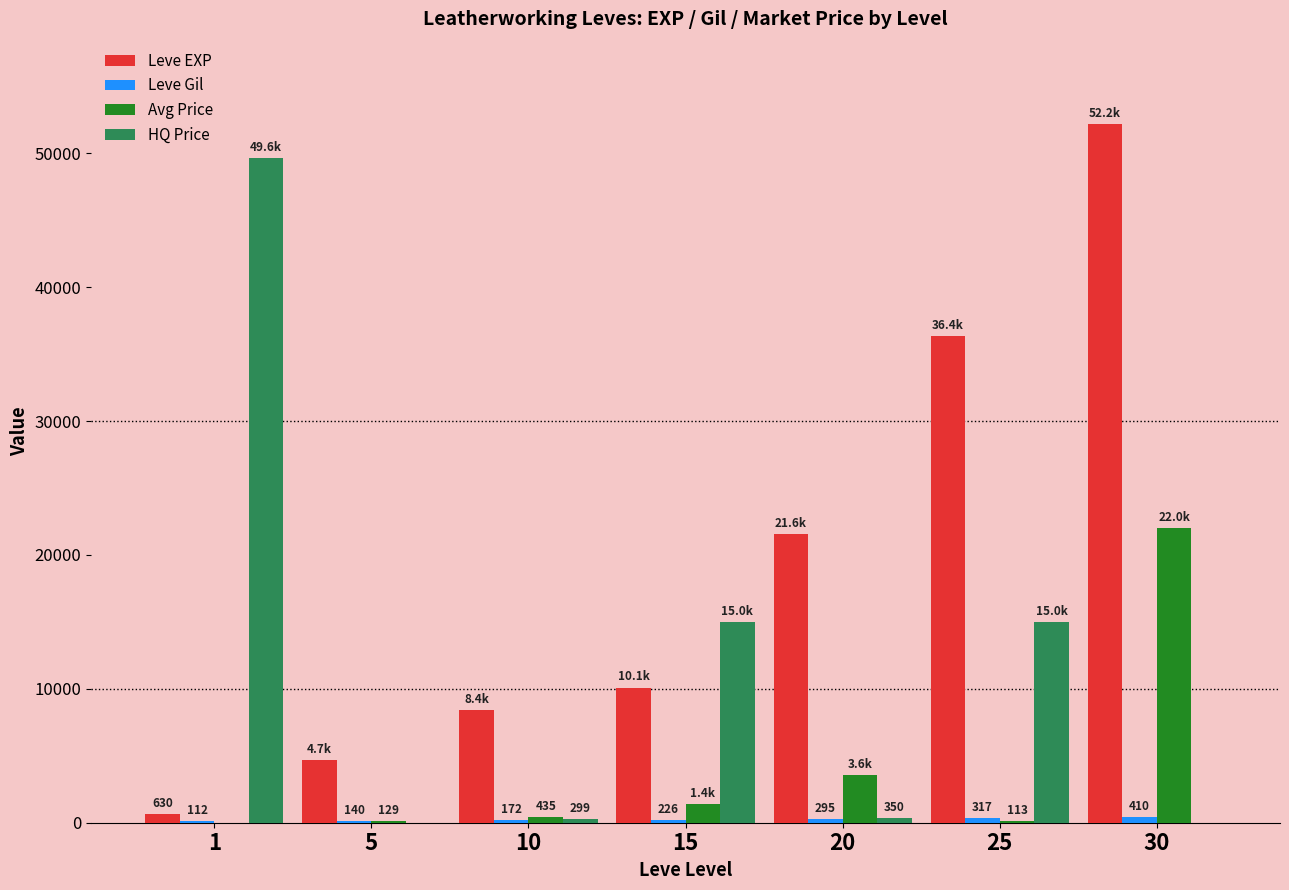

Which series has the widest spread of values?

Leve EXP